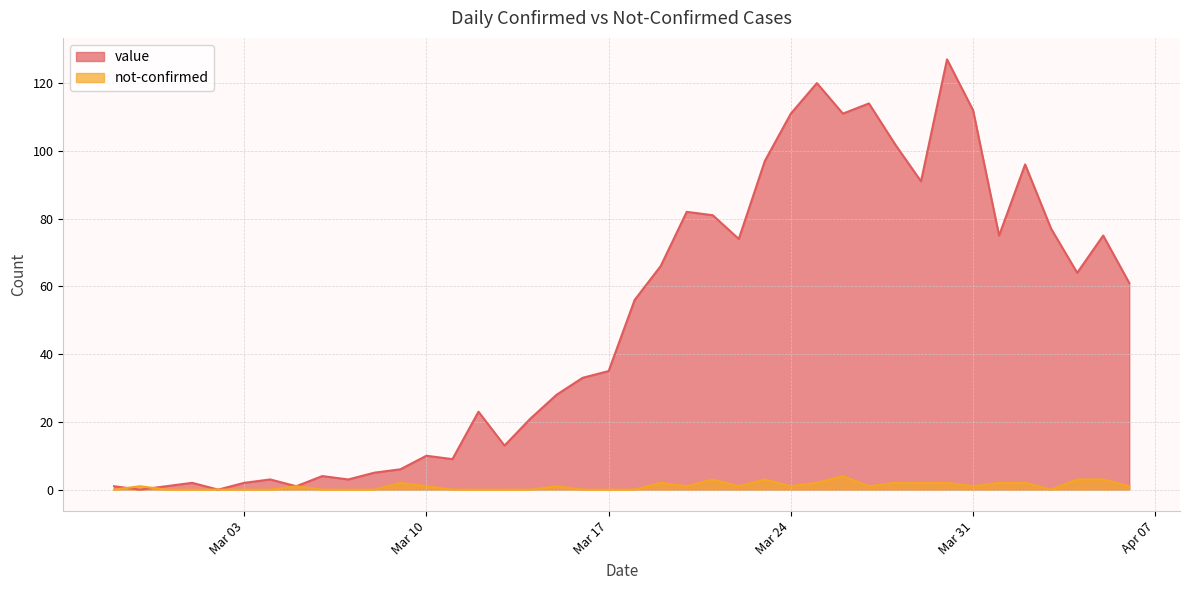

List the series in order of their overall mean, highest first.

value, not-confirmed